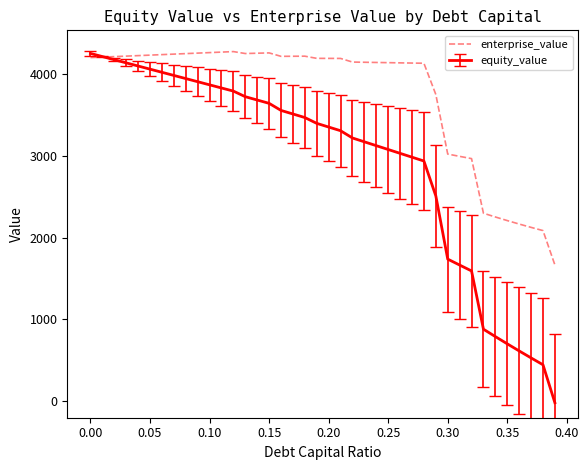

What is the lowest value of the enterprise_value series?

1665.4